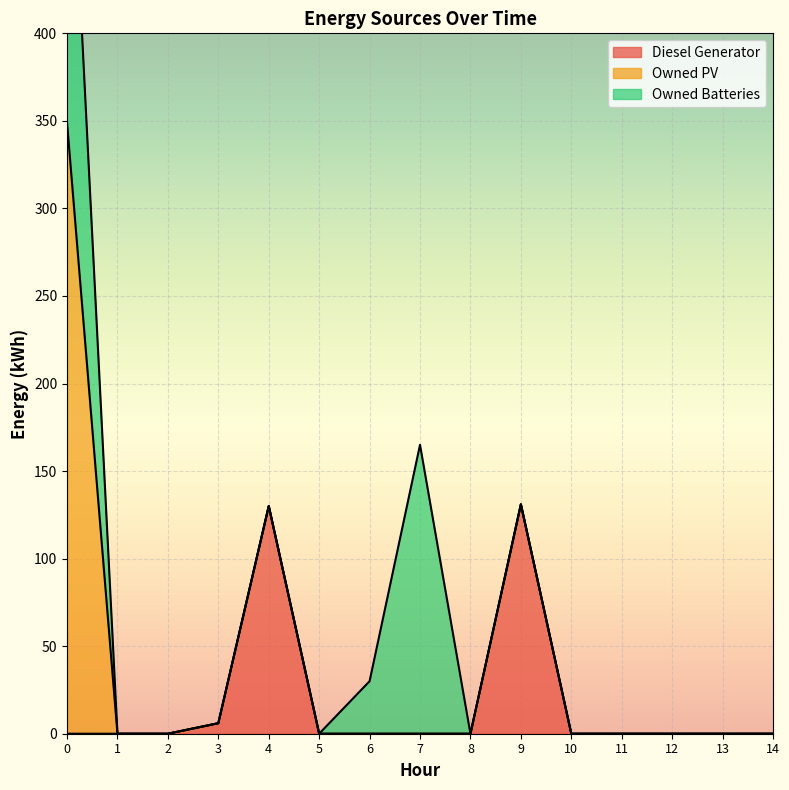

How many positive values does the Owned Batteries series have?

3